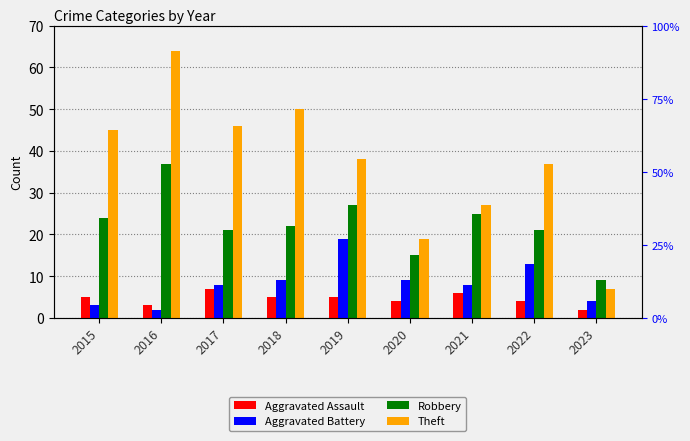

Reading left to right, extract all data points from this chart.

Aggravated Assault: 5	3	7	5	5	4	6	4	2
Aggravated Battery: 3	2	8	9	19	9	8	13	4
Robbery: 24	37	21	22	27	15	25	21	9
Theft: 45	64	46	50	38	19	27	37	7